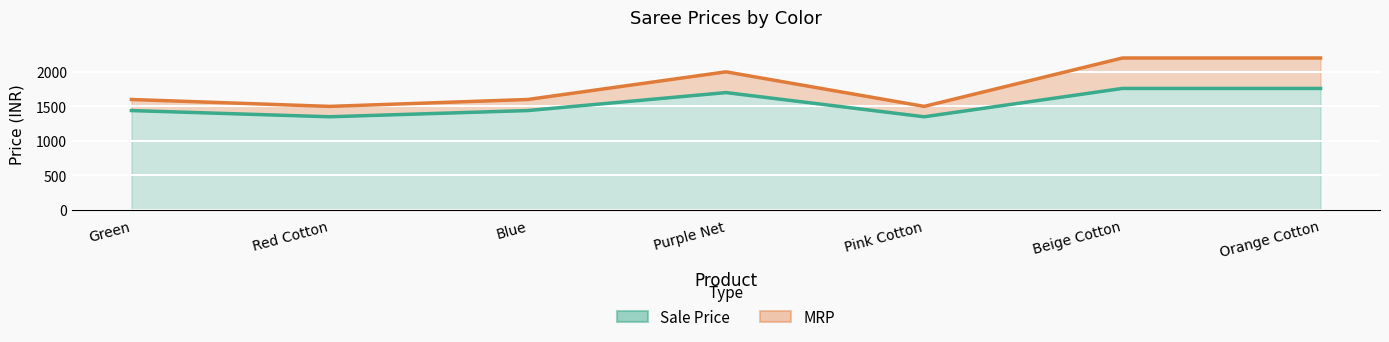

What is the label of the 2nd point from the left?

Red Cotton